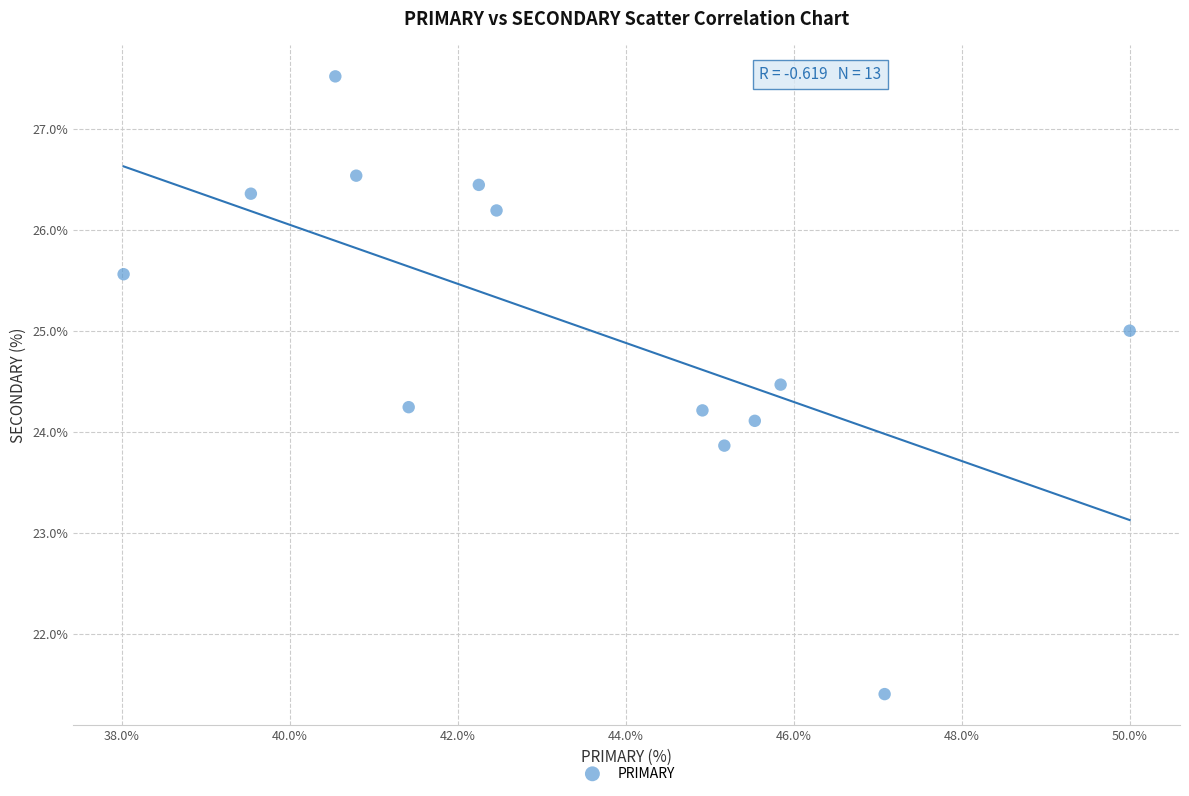

What is the range of X values (max minus min)?

12.0